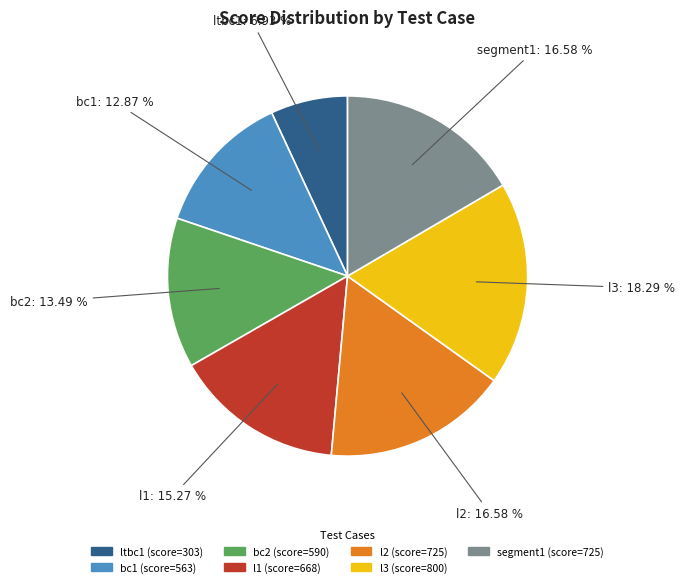

Which category has the biggest portion of the pie?

l3